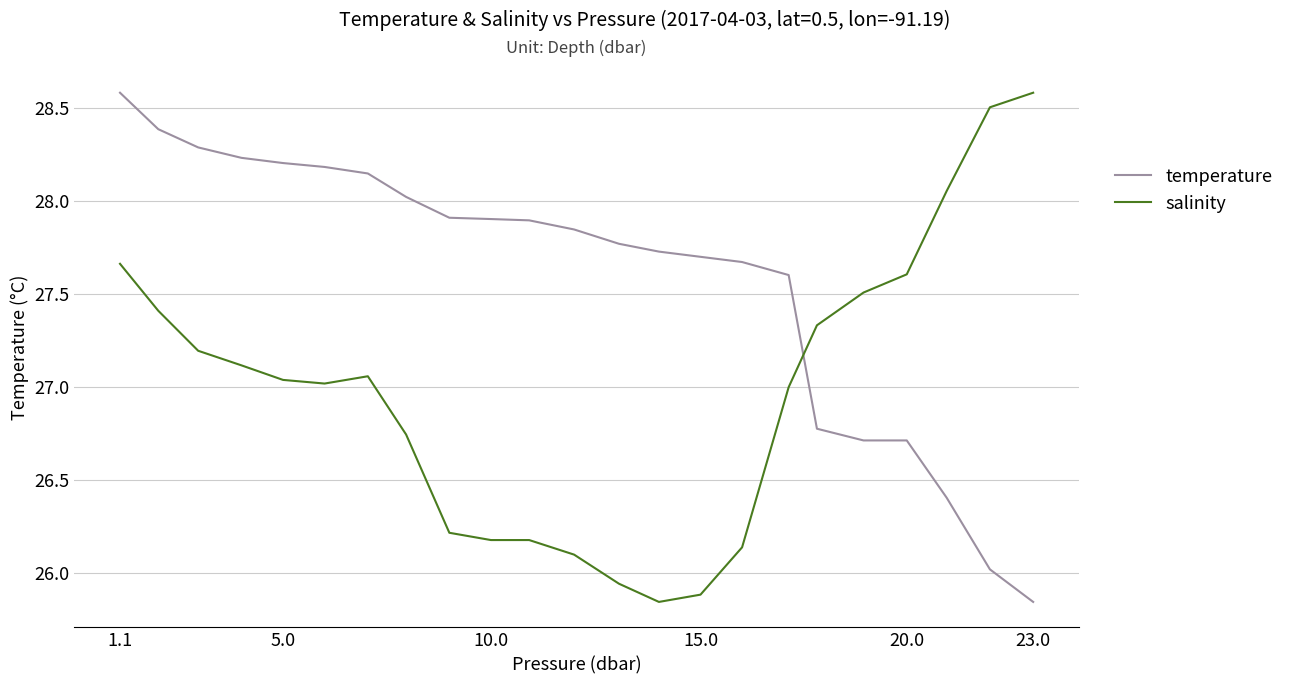

What is the maximum value for salinity?

28.6